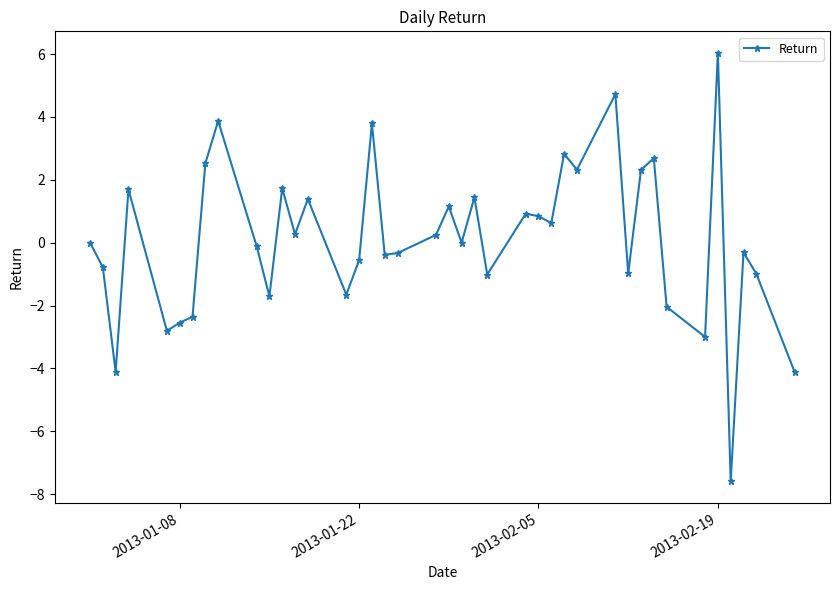

What is the difference between the maximum and second lowest values?

10.2